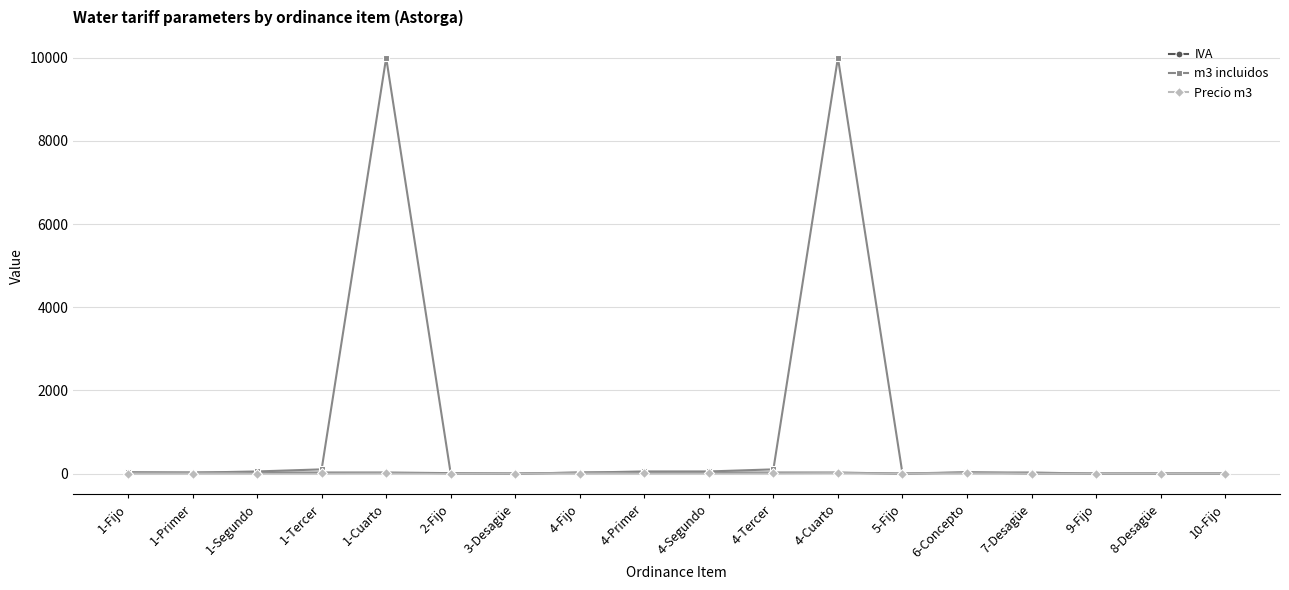

What is the label of the 2nd point from the right?

8-Desagüe